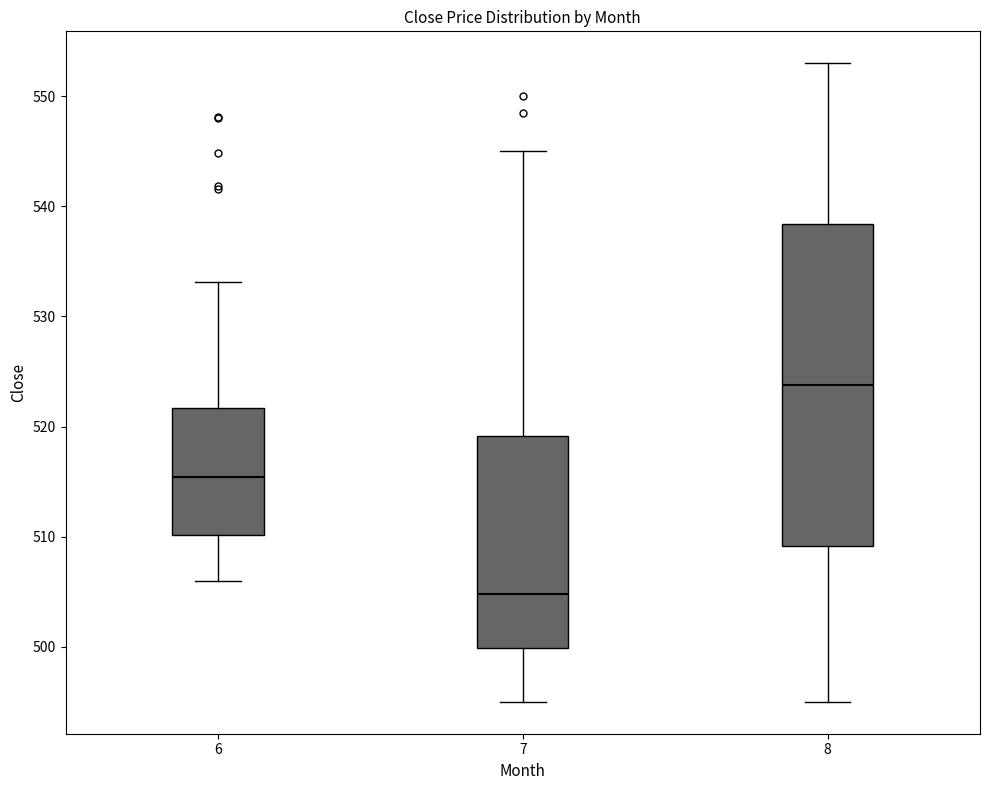

Where does the median line of the box at x = 7 sit on the y-axis? The values are not printed on the chart, so give them approximately, as read against the axis.

505